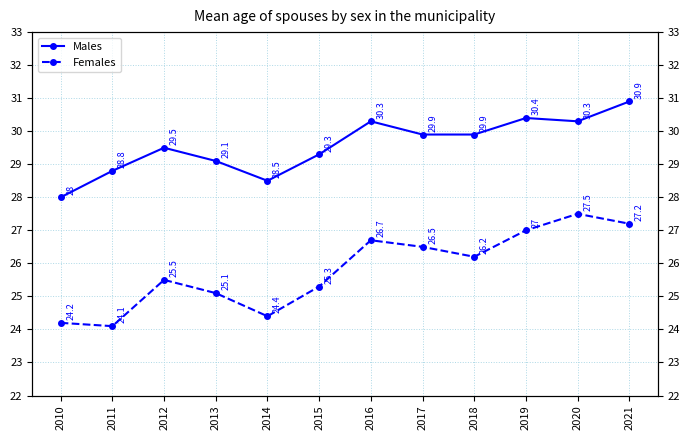

How many categories are shown in the chart?

12